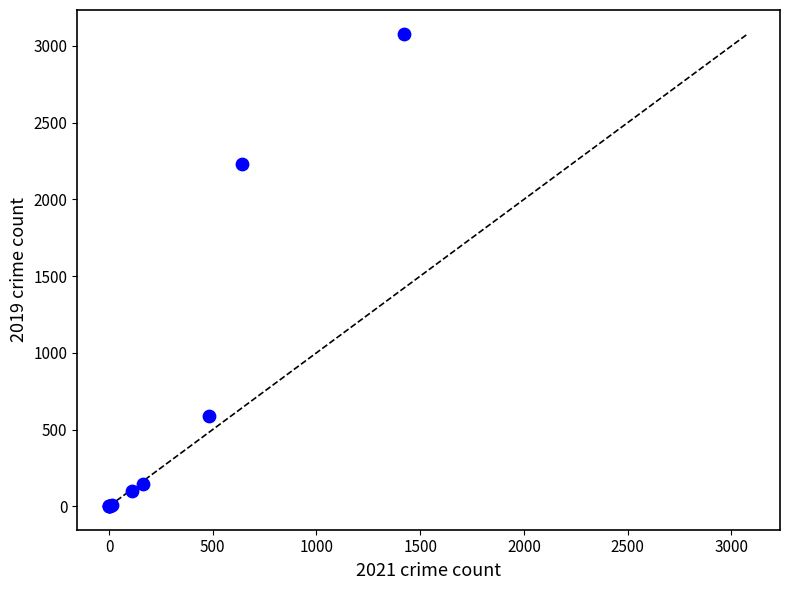

What Y value in the scatter plot is closest to 1540?

2230